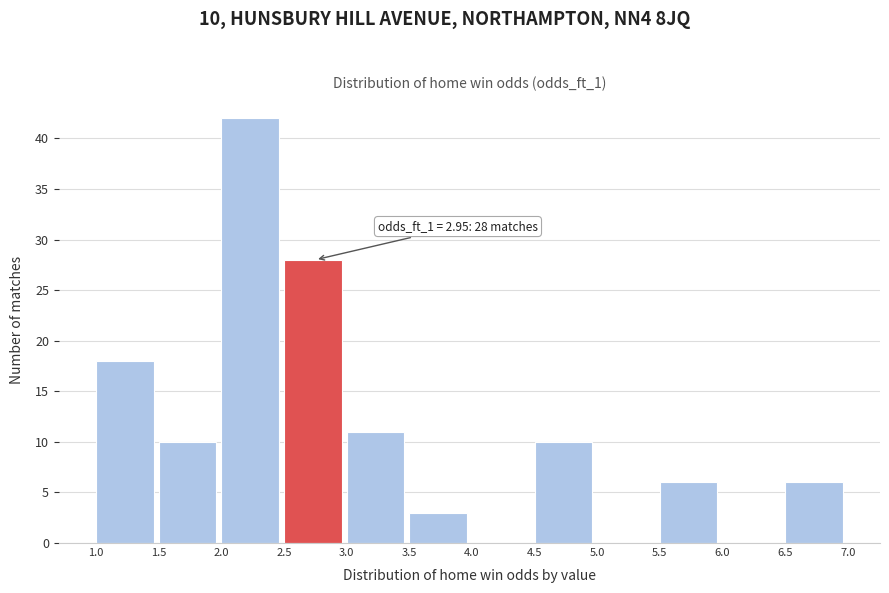

Which range on the x-axis has the tallest bar?

2.0 to 2.5